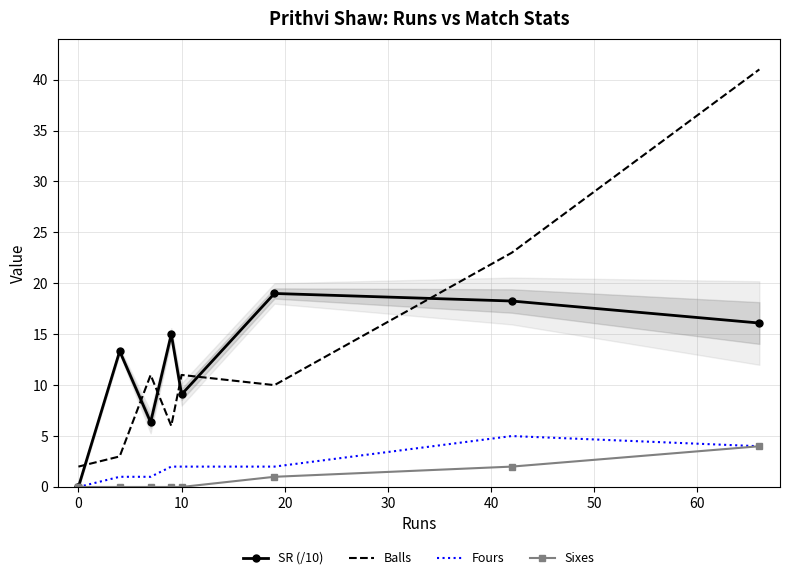

List the series in order of their peak value, highest first.

Balls, SR (/10), Fours, Sixes